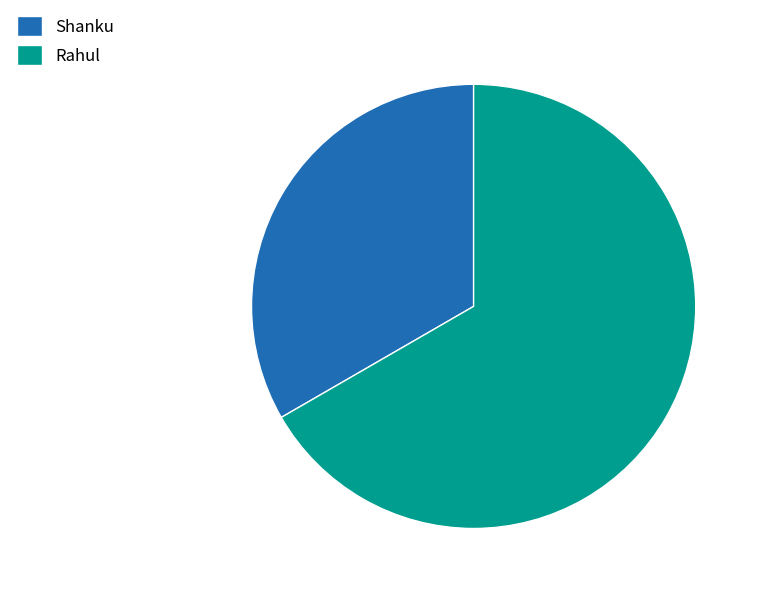

Rank the categories by value from highest to lowest.

Rahul, Shanku